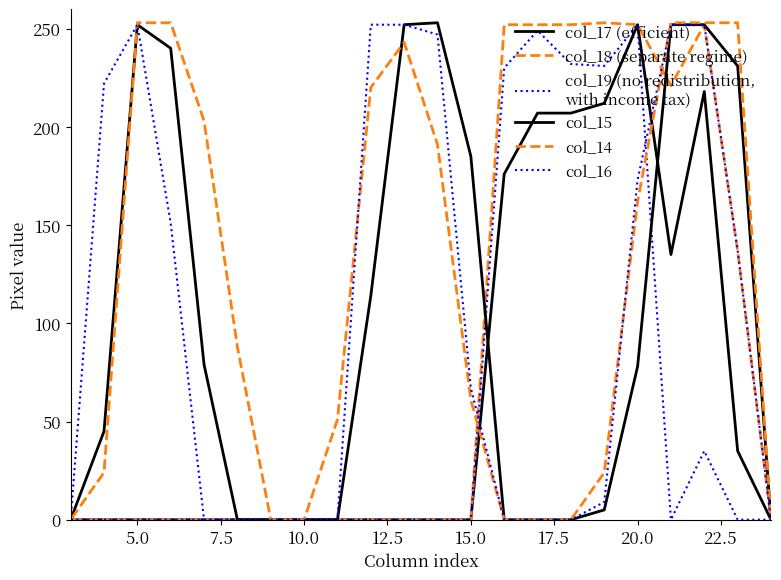

Is this an area chart (filled region under the line)?

No